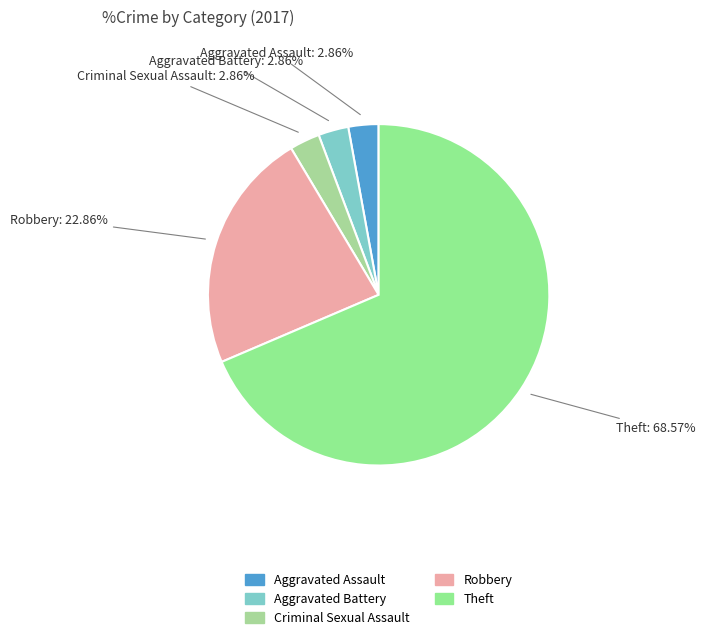

Does any single category account for the majority?

Yes